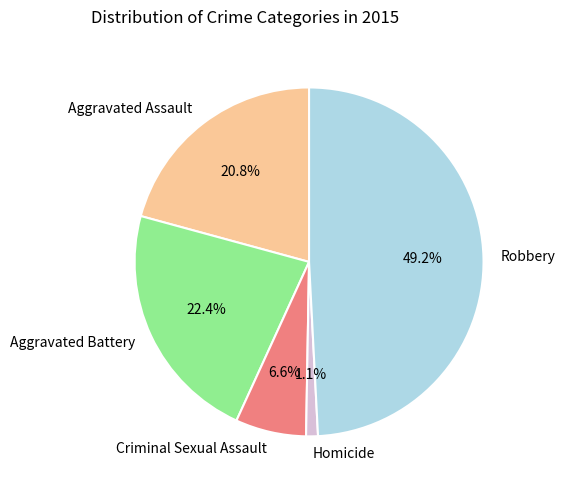

To the nearest percent, what percentage of the pie is Homicide?

1%